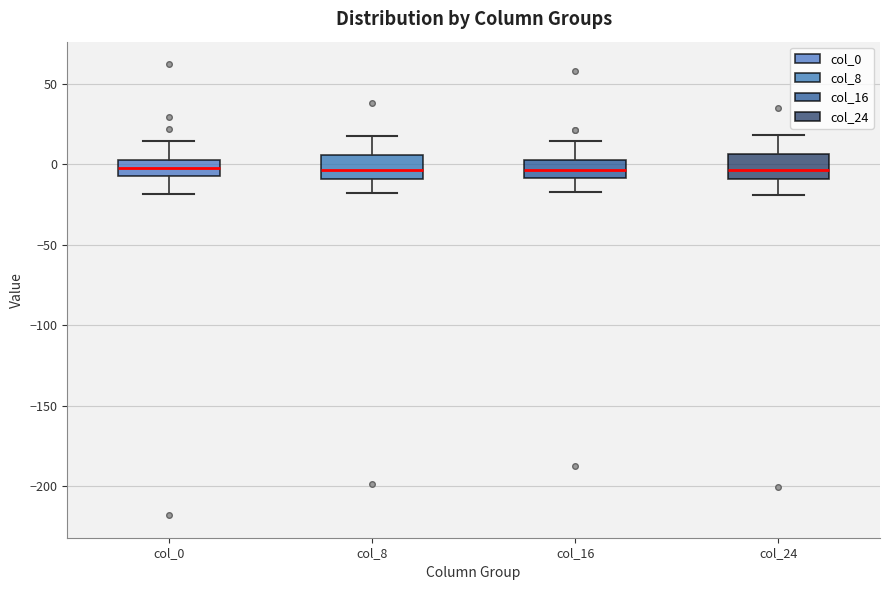

Reading left to right, transcribe this box plot: for each box, give where its median line is, the range the box spans, and where its two whiskers end, as read against the y-axis. The values are not printed on the chart, so give them approximately, as read against the axis.

col_0: median 0, box -5 to 5, whiskers -20 to 15
col_8: median -5, box -10 to 5, whiskers -20 to 20
col_16: median -5, box -10 to 5, whiskers -15 to 15
col_24: median -5, box -10 to 5, whiskers -20 to 20